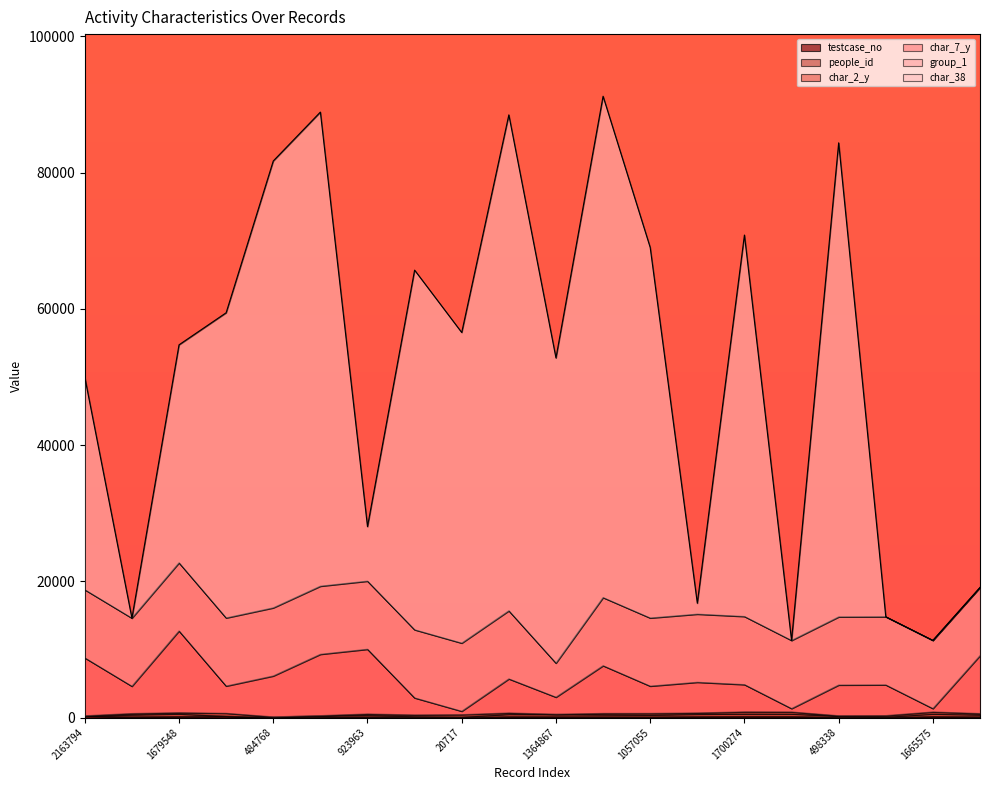

What is the maximum value shown in the chart?

91206.0